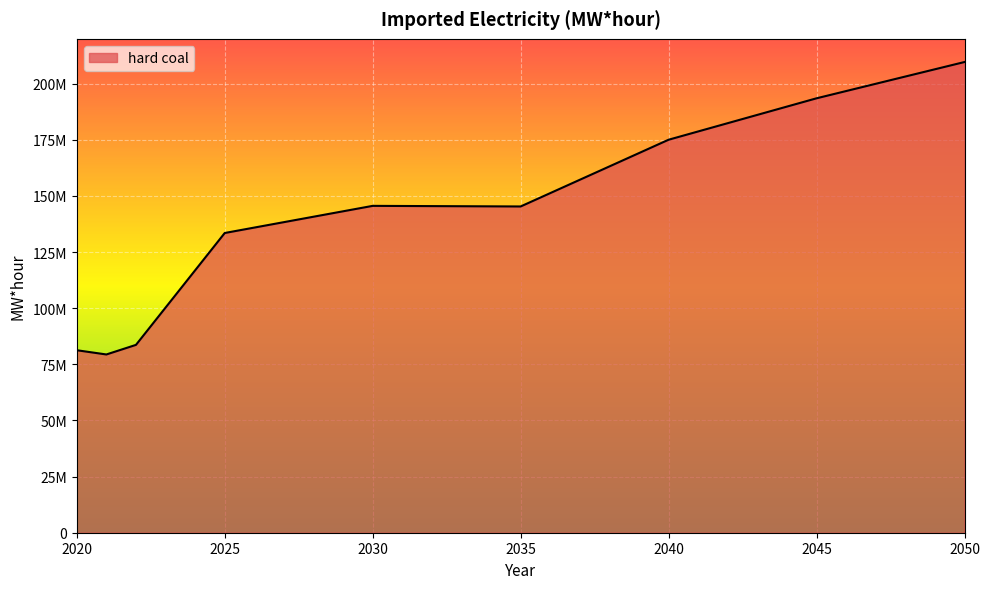

Is this an area chart (filled region under the line)?

Yes